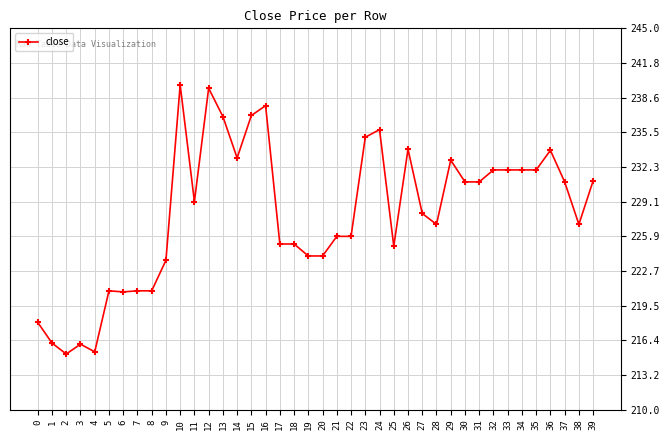

At which category does the data reach its first local valley?

2